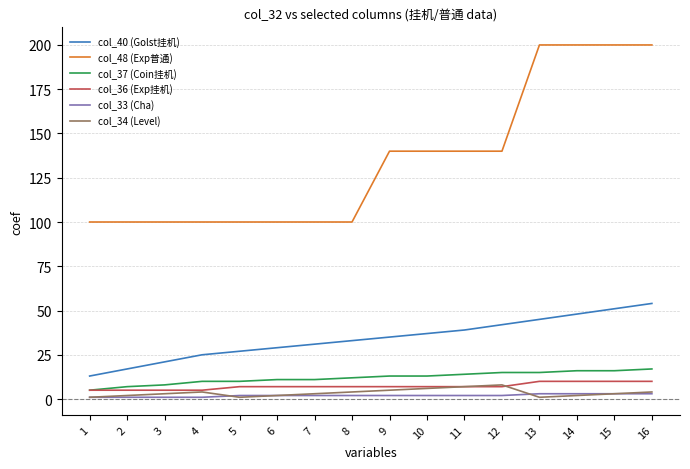

Reading left to right, transcribe all the data shown in this chart.

col_40 (Golst挂机): 13	17	21	25	27	29	31	33	35	37	39	42	45	48	51	54
col_48 (Exp普通): 100	100	100	100	100	100	100	100	140	140	140	140	200	200	200	200
col_37 (Coin挂机): 5	7	8	10	10	11	11	12	13	13	14	15	15	16	16	17
col_36 (Exp挂机): 5	5	5	5	7	7	7	7	7	7	7	7	10	10	10	10
col_33 (Cha): 1	1	1	1	2	2	2	2	2	2	2	2	3	3	3	3
col_34 (Level): 1	2	3	4	1	2	3	4	5	6	7	8	1	2	3	4